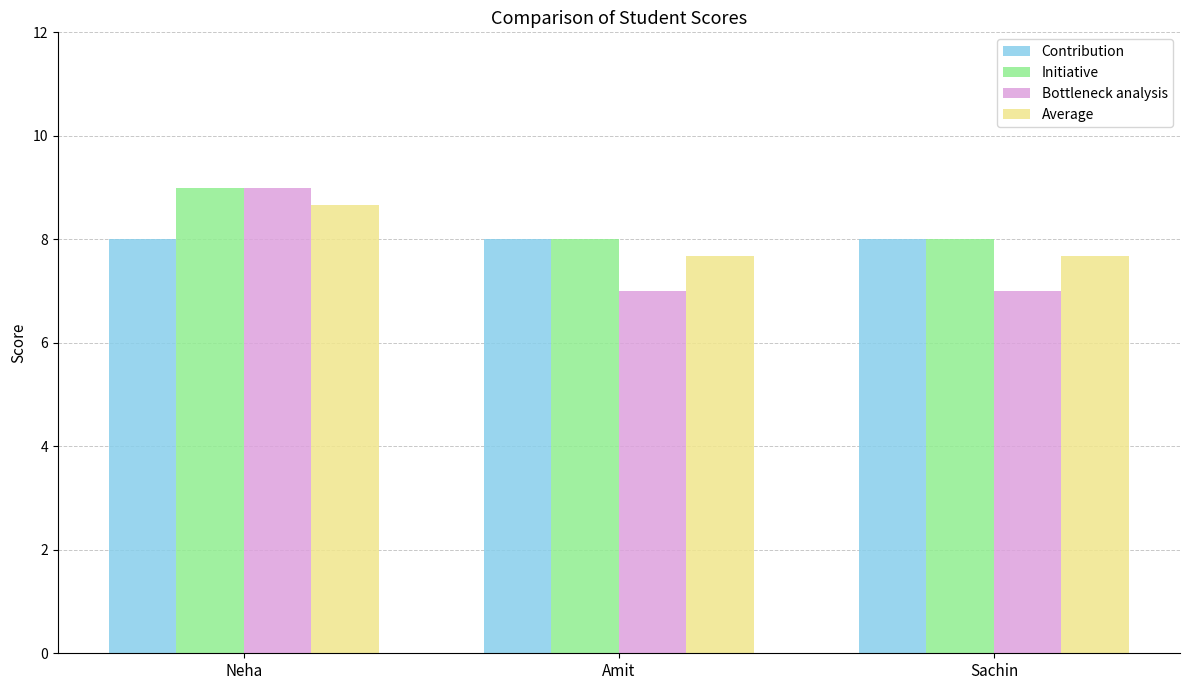

What are all the series names shown in the legend?

Contribution, Initiative, Bottleneck analysis, Average